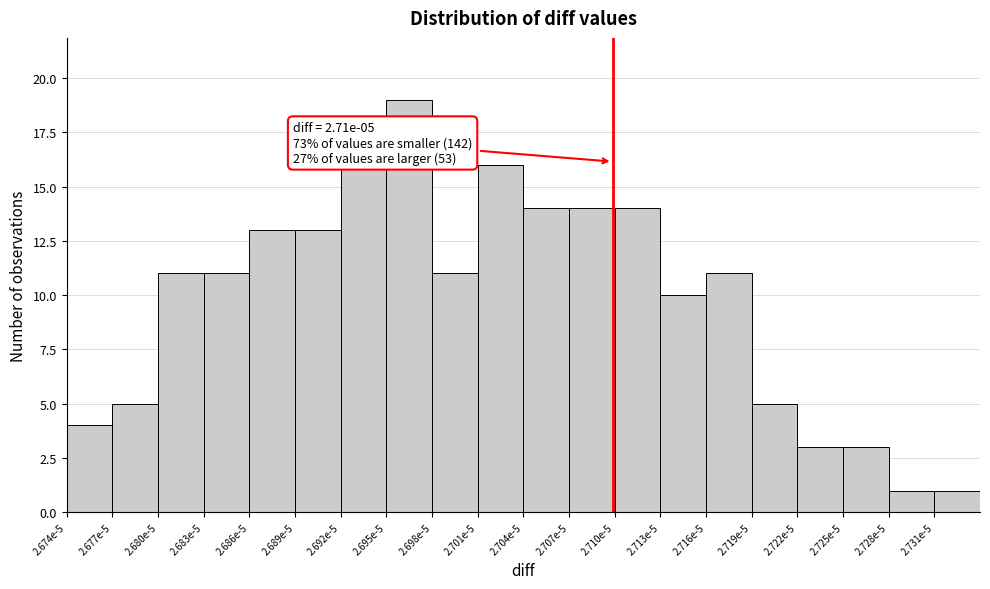

Reading left to right, extract all data points from this chart.

4	5	11	11	13	13	16	19	11	16	14	14	14	10	11	5	3	3	1	1